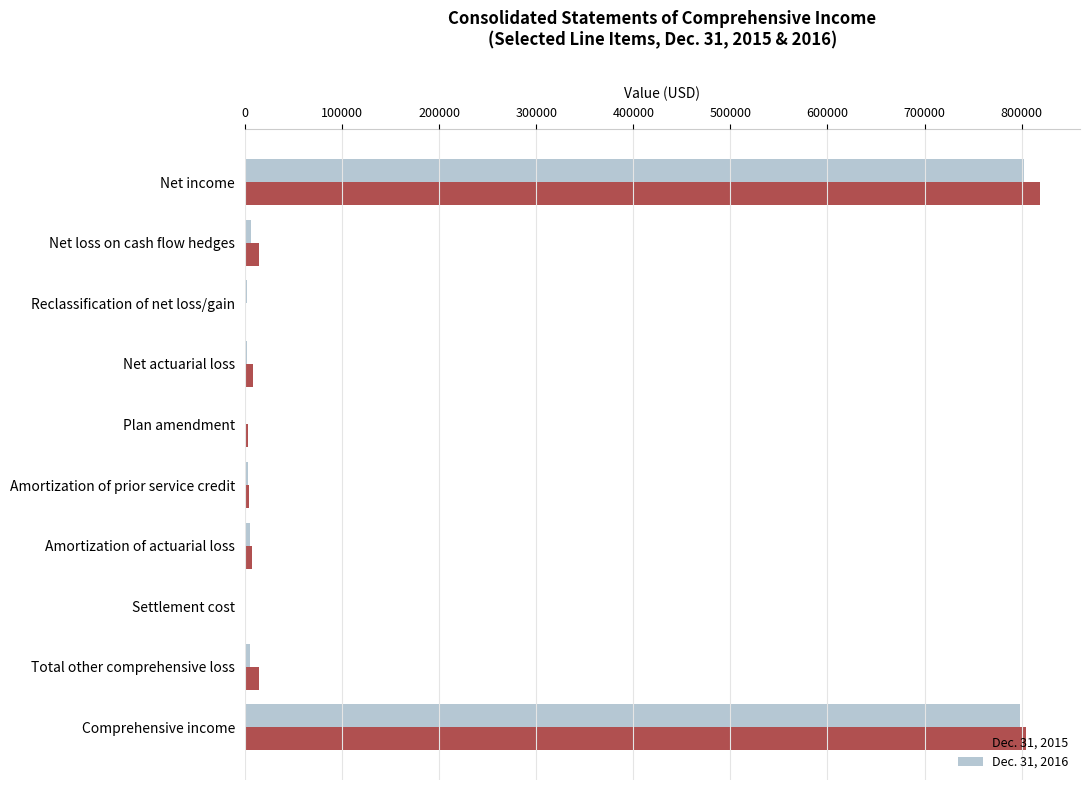

The Dec. 31, 2015 series shows 489150 at Comprehensive income. True or false?

False